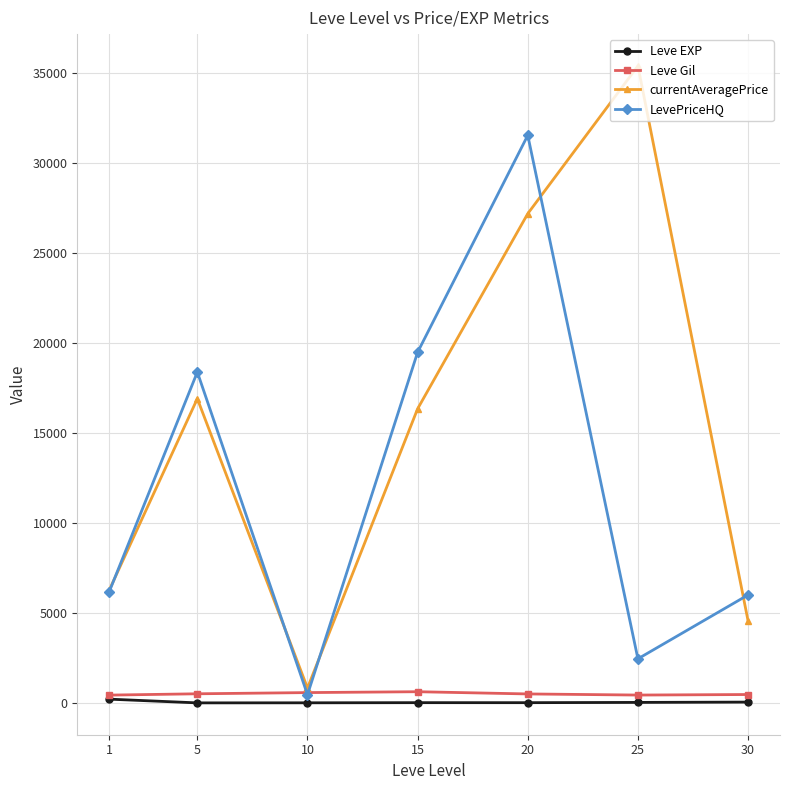

The LevePriceHQ series shows 15602.1 at 20. True or false?

False